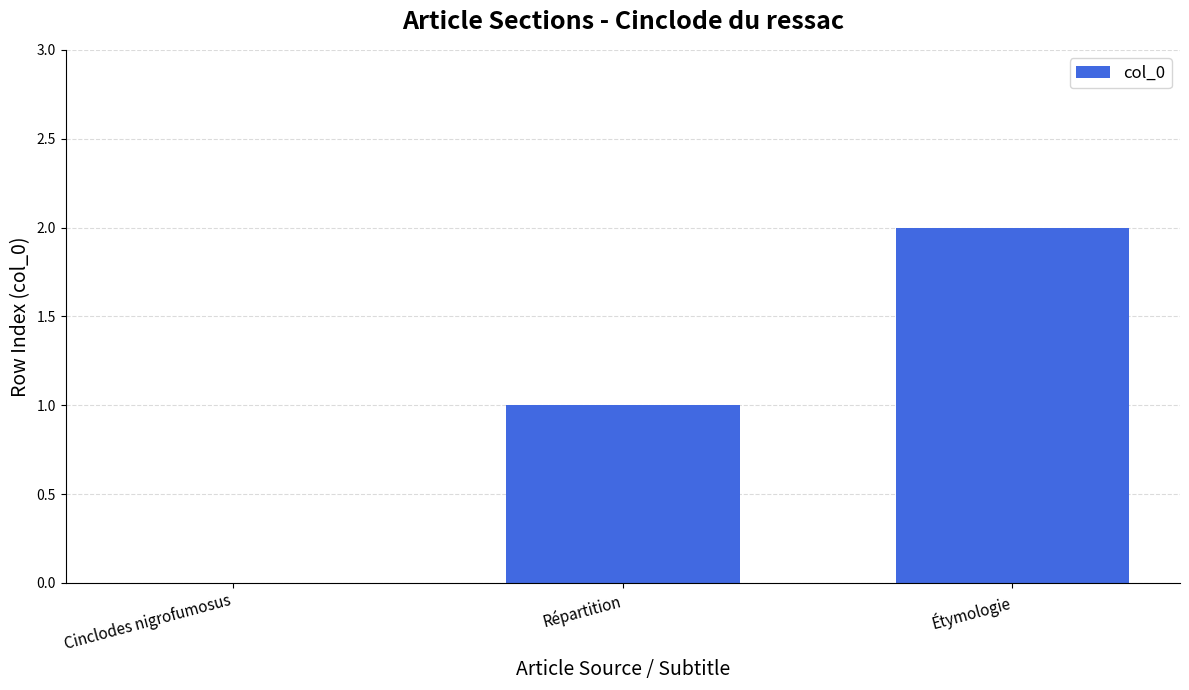

Are the bars horizontal?

No